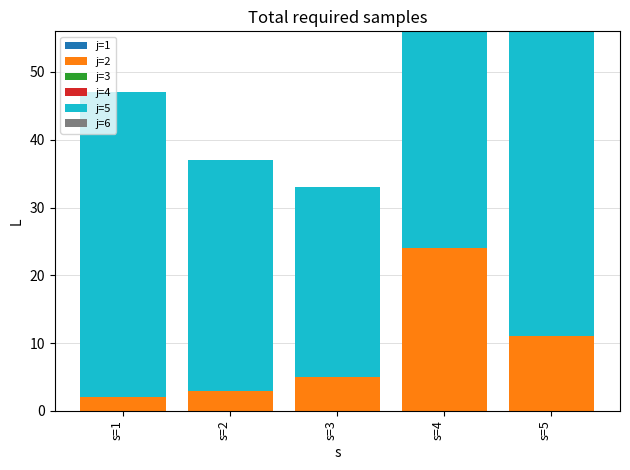

How many data points does each series have?

5